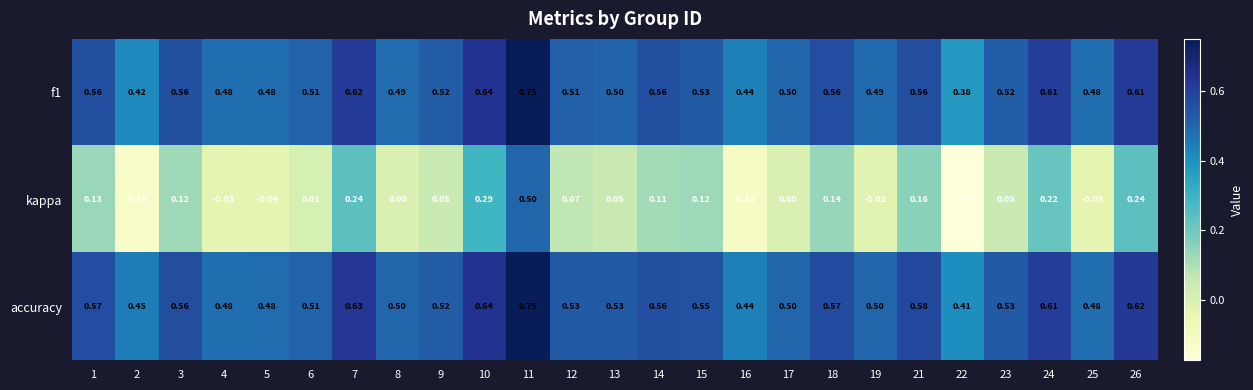

Is the value of kappa at 2 greater than the value of accuracy at 8?

No